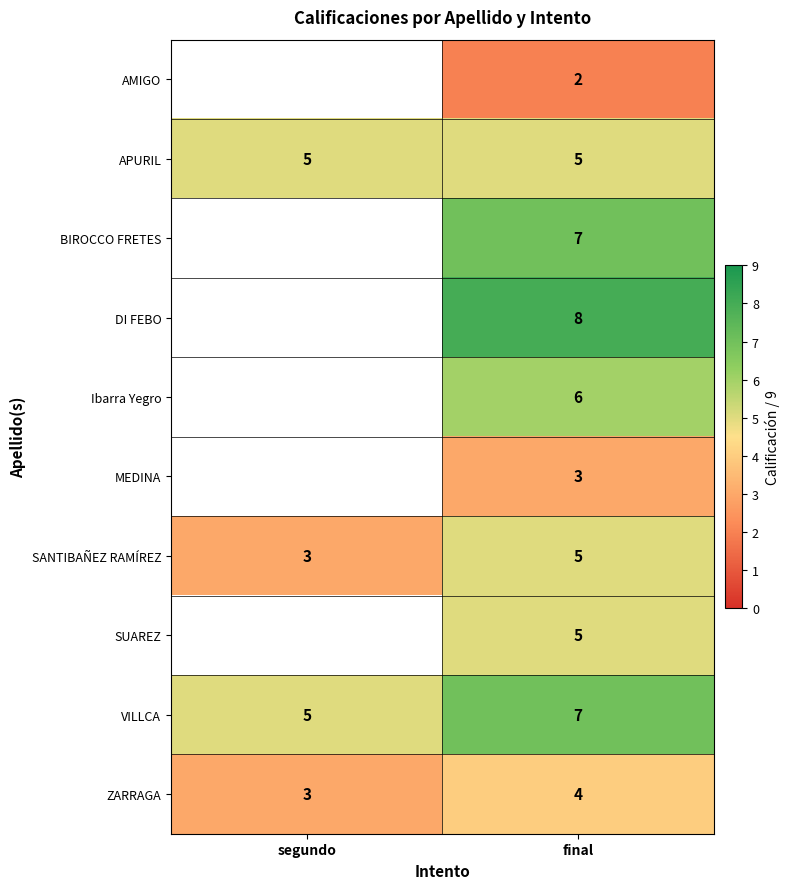

What is the spread (max minus min) of values at final?

6